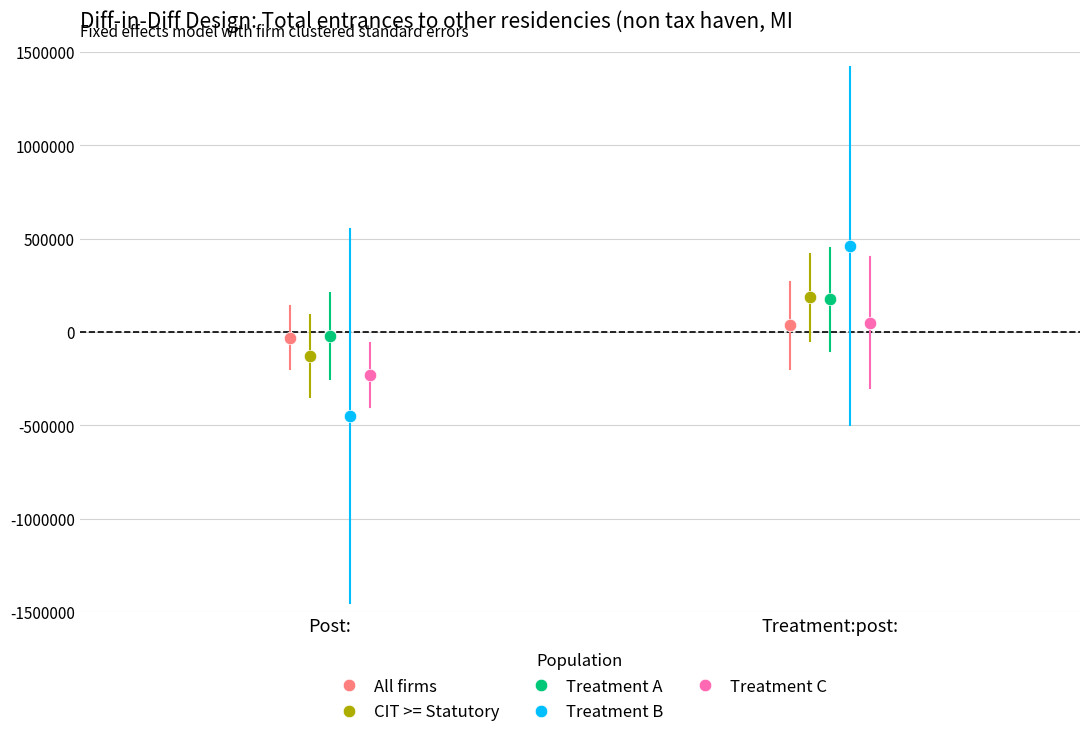

Which series contains the lowest Y value?

Treatment B